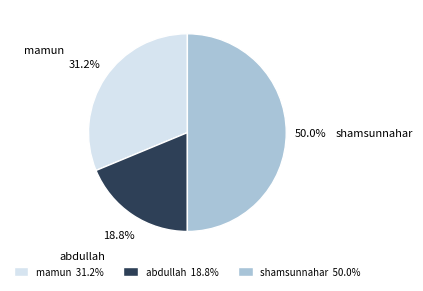

Is the sum of mamun and shamsunnahar greater than half?

Yes